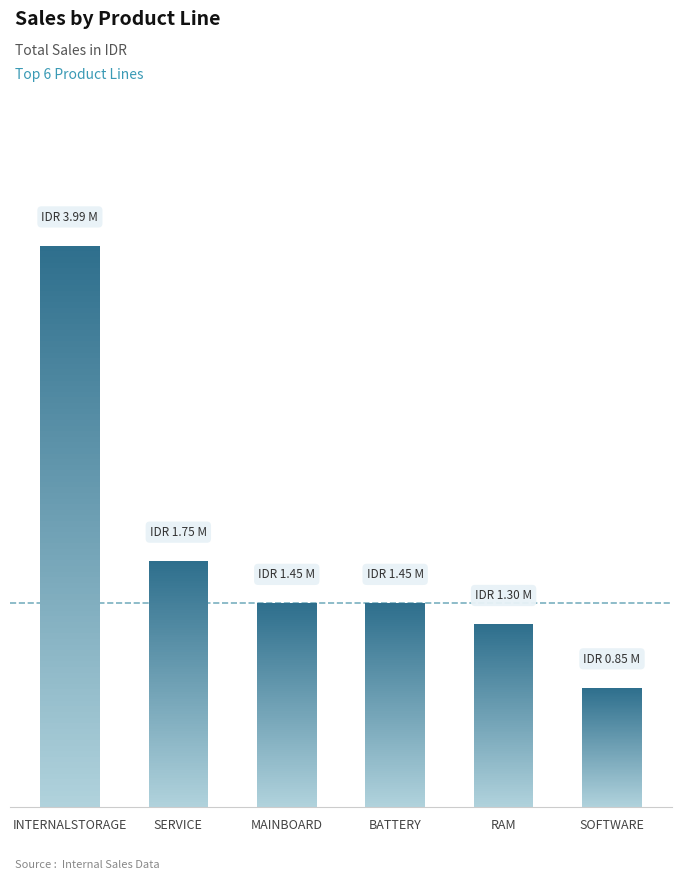

Between SOFTWARE and MAINBOARD, which is larger?

MAINBOARD